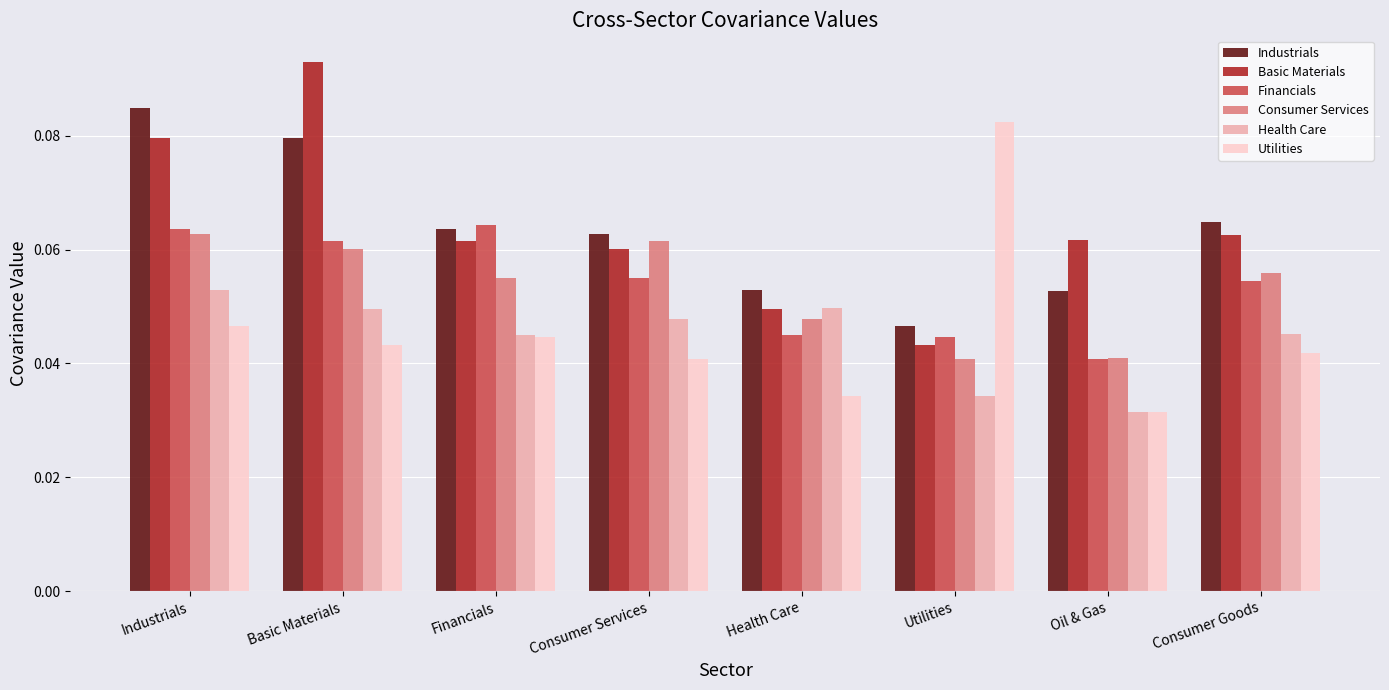

Which category has the lowest value in the Basic Materials series?

Utilities